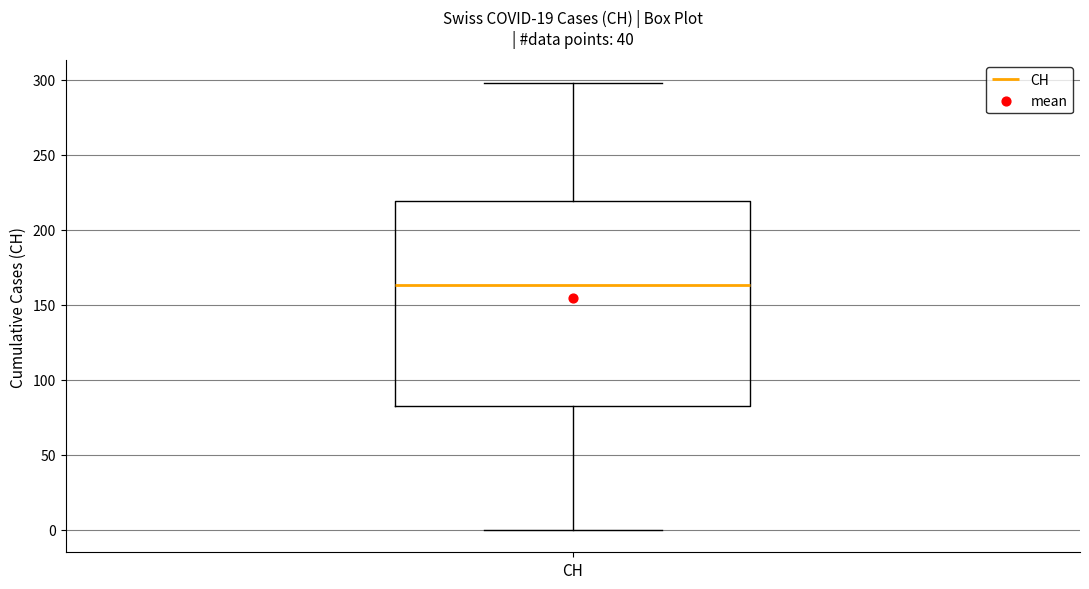

Read this box plot against the y-axis: the position of the median line, the range covered by the box, and the ends of both whiskers. The values are not printed on the chart, so give them approximately, as read against the axis.

median 165, box 85 to 220, whiskers 0 to 300